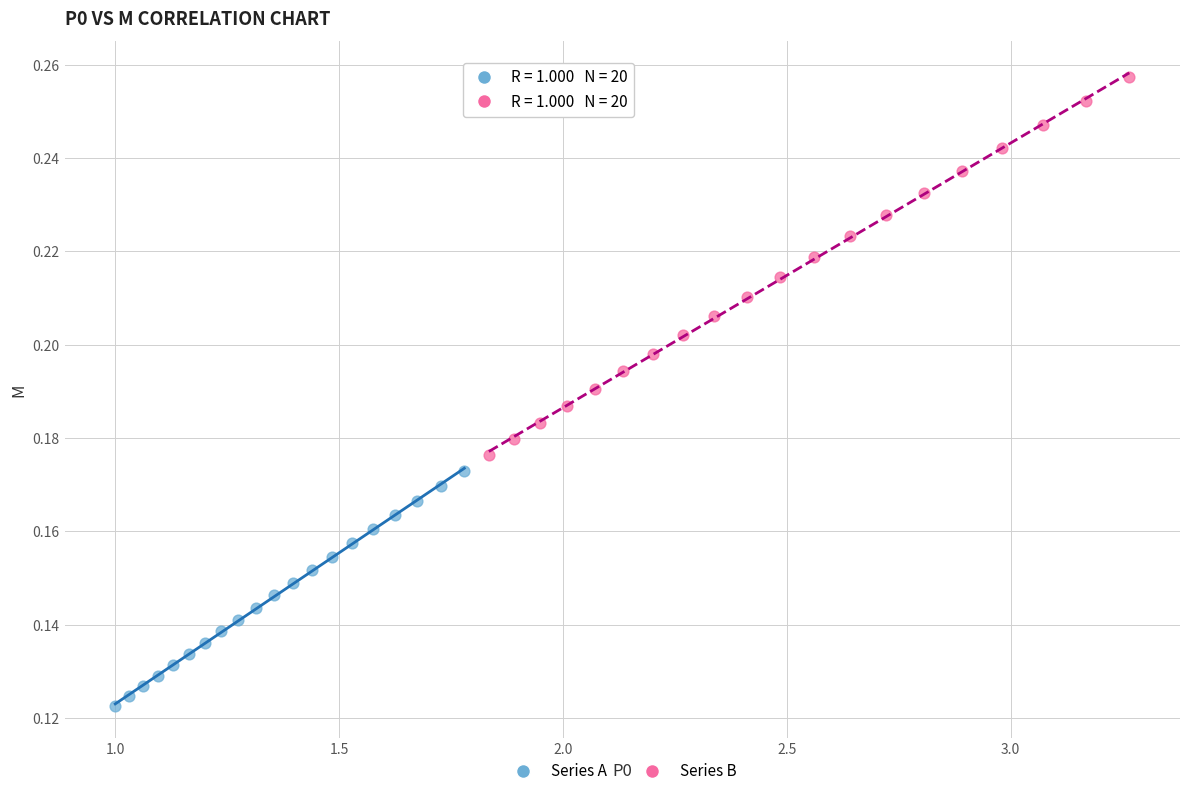

Which series reaches the maximum Y coordinate?

Series B